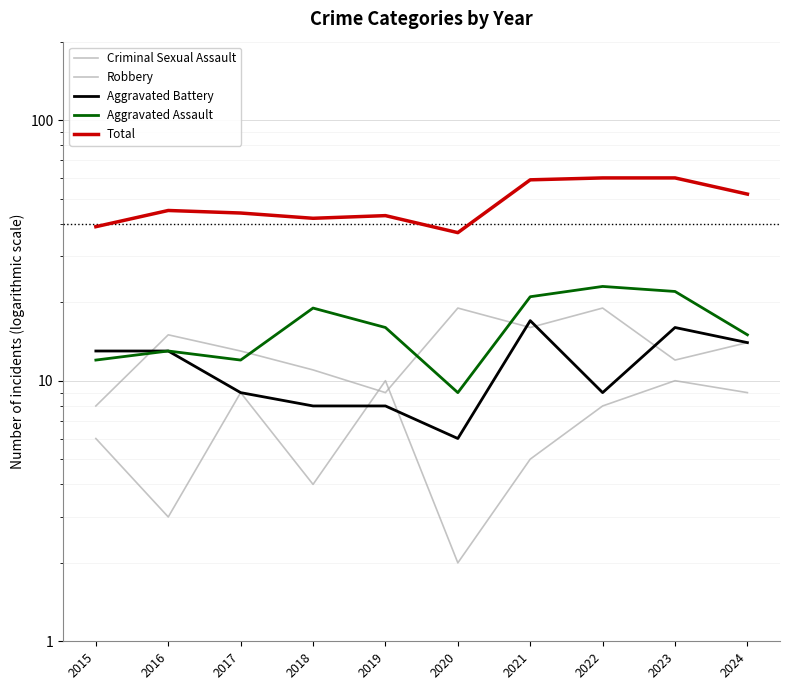

What are all the series names shown in the legend?

Criminal Sexual Assault, Robbery, Aggravated Battery, Aggravated Assault, Total